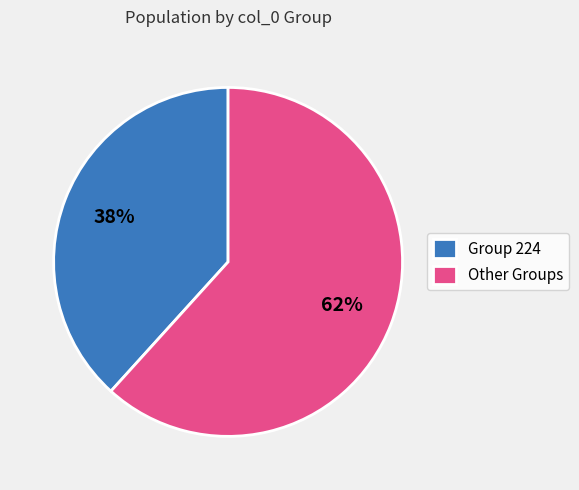

To the nearest percent, what is the combined percentage of Other Groups and Group 224?

100%